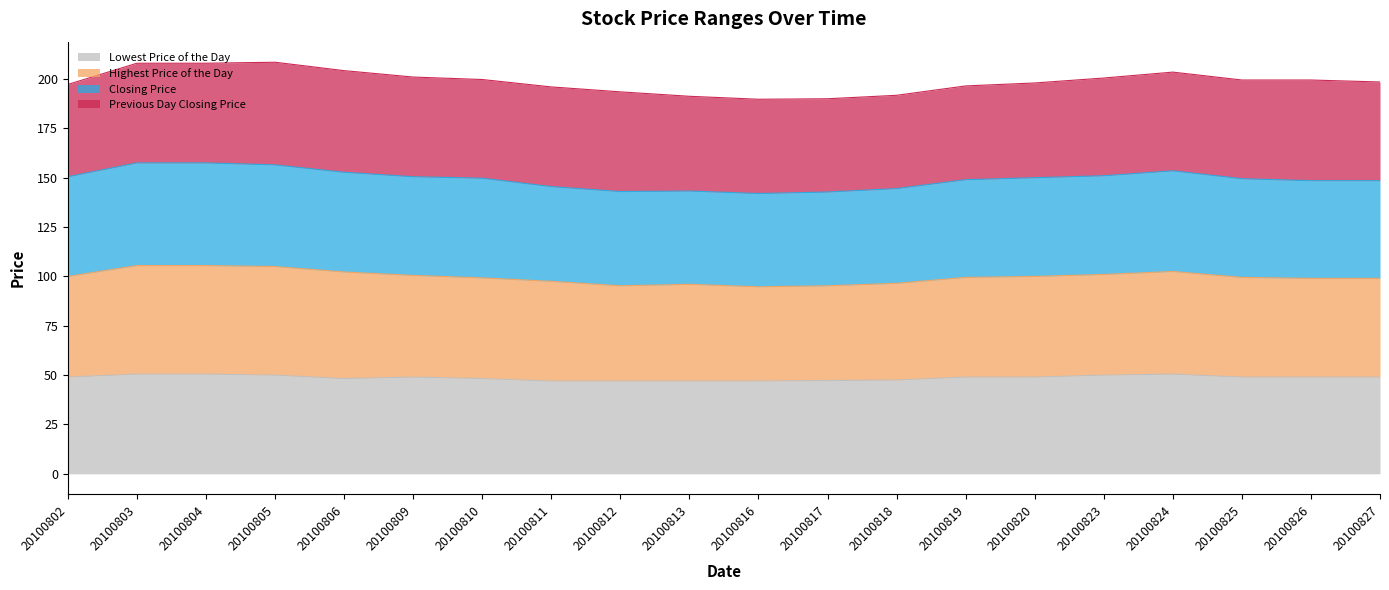

Which label corresponds to the largest value in the chart?

20100803